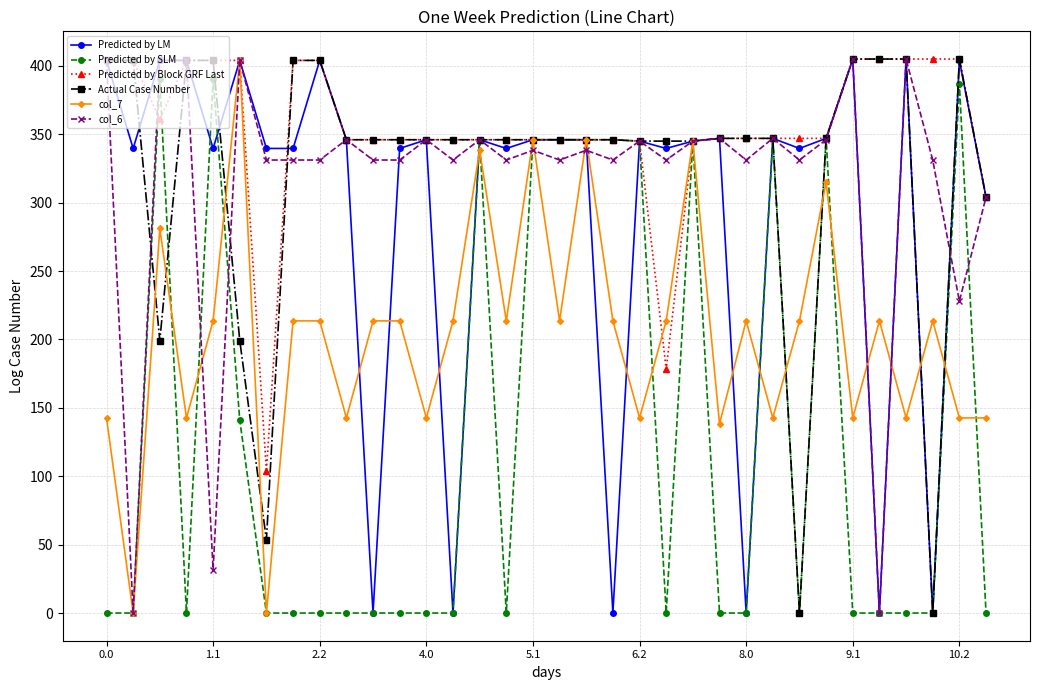

True or false: col_7 has more than 2 interior local peaks.

True